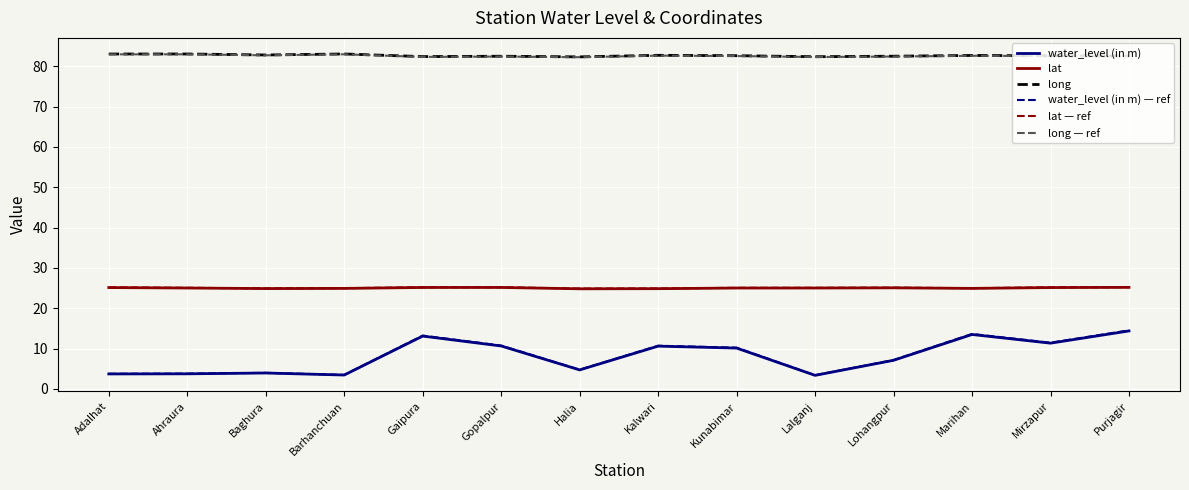

Is it true that long — ref equals 128.8 at Gaipura?

False